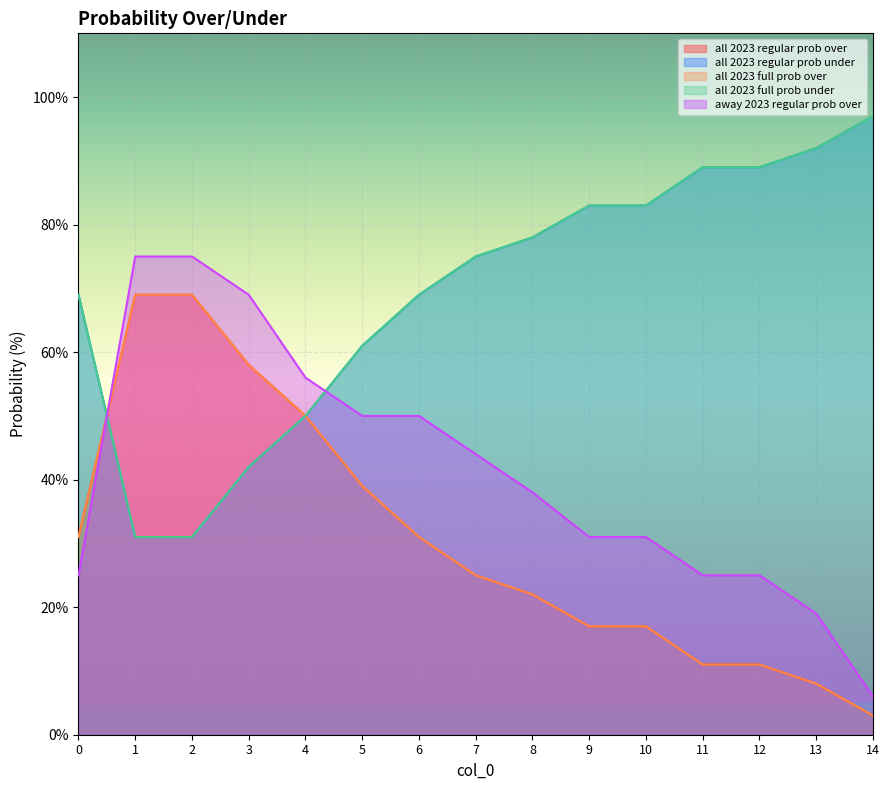

List the labels in order of all 2023 regular prob under value, largest first.

14, 13, 11, 12, 9, 10, 8, 7, 0, 6, 5, 4, 3, 1, 2